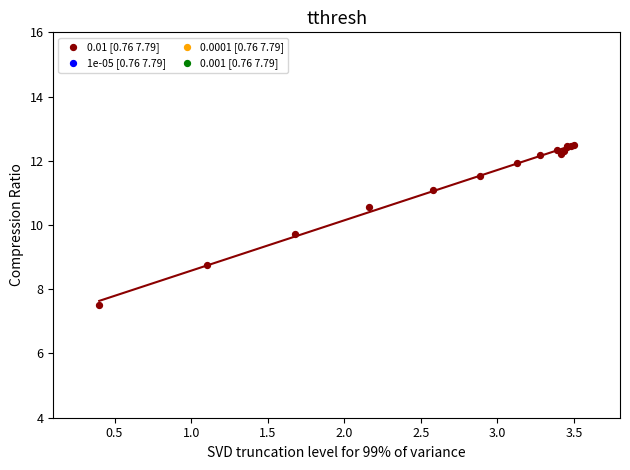

What Y value in the scatter plot is closest to 10?

9.7